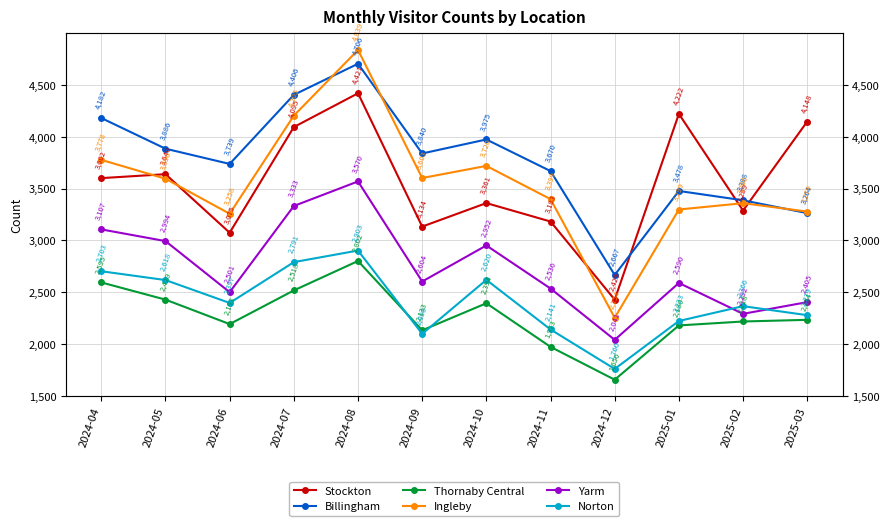

List the series in order of their peak value, highest first.

Ingleby, Billingham, Stockton, Yarm, Norton, Thornaby Central